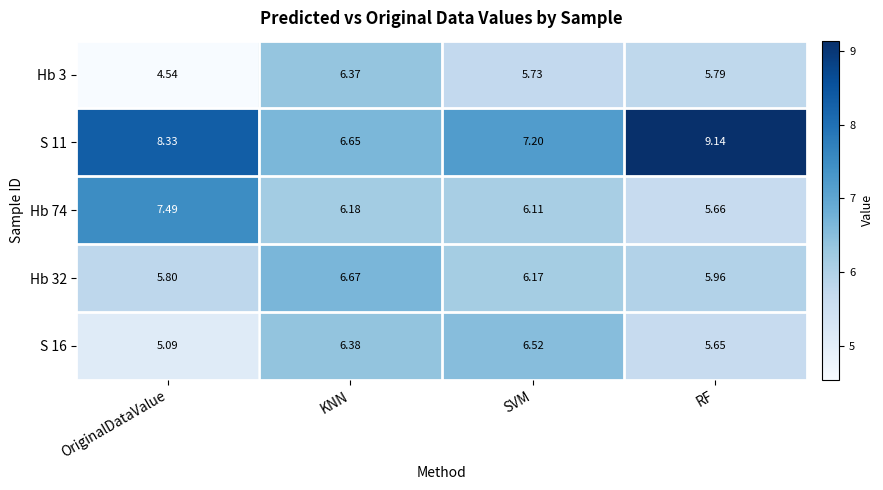

Rank the series by their maximum value, from lowest to highest.

Hb 3, S 16, Hb 32, Hb 74, S 11